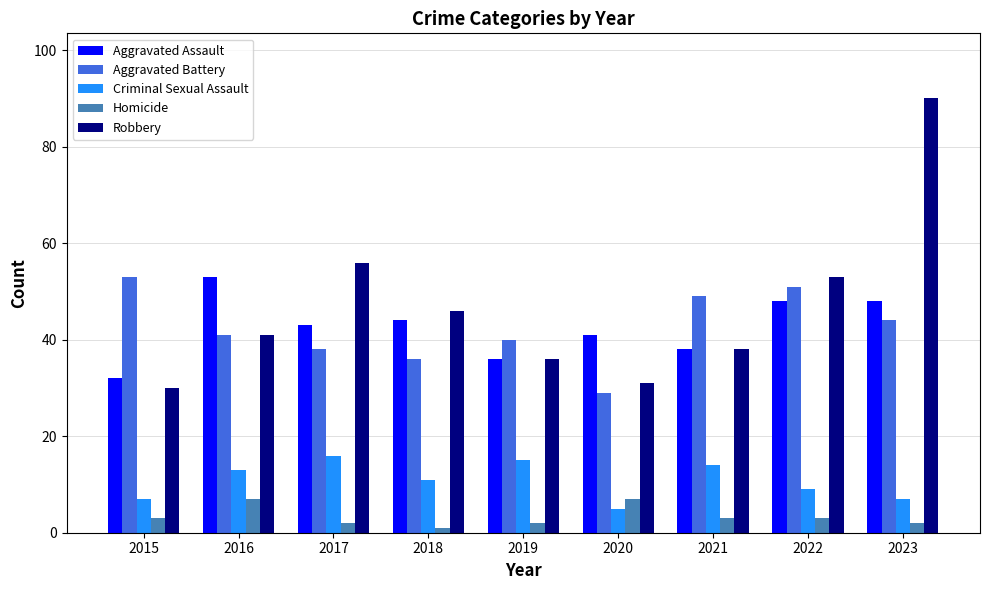

Is it true that Aggravated Assault equals 48 at 2023?

True